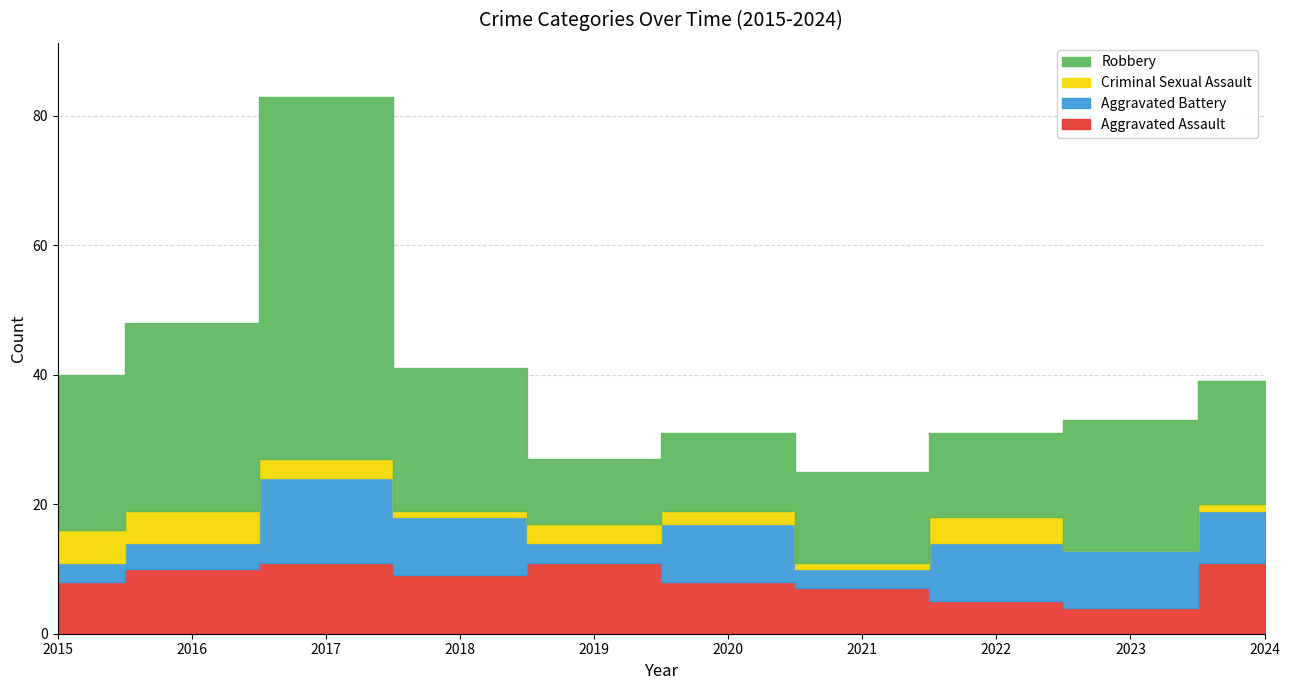

Is it true that Aggravated Battery equals 9 at 2018?

True